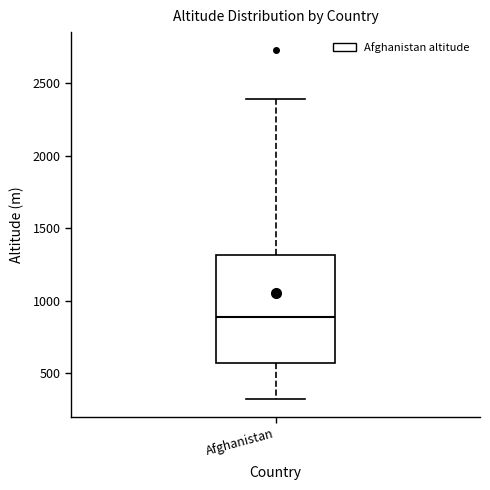

Where does the median line of the box for Afghanistan sit on the y-axis? The values are not printed on the chart, so give them approximately, as read against the axis.

900